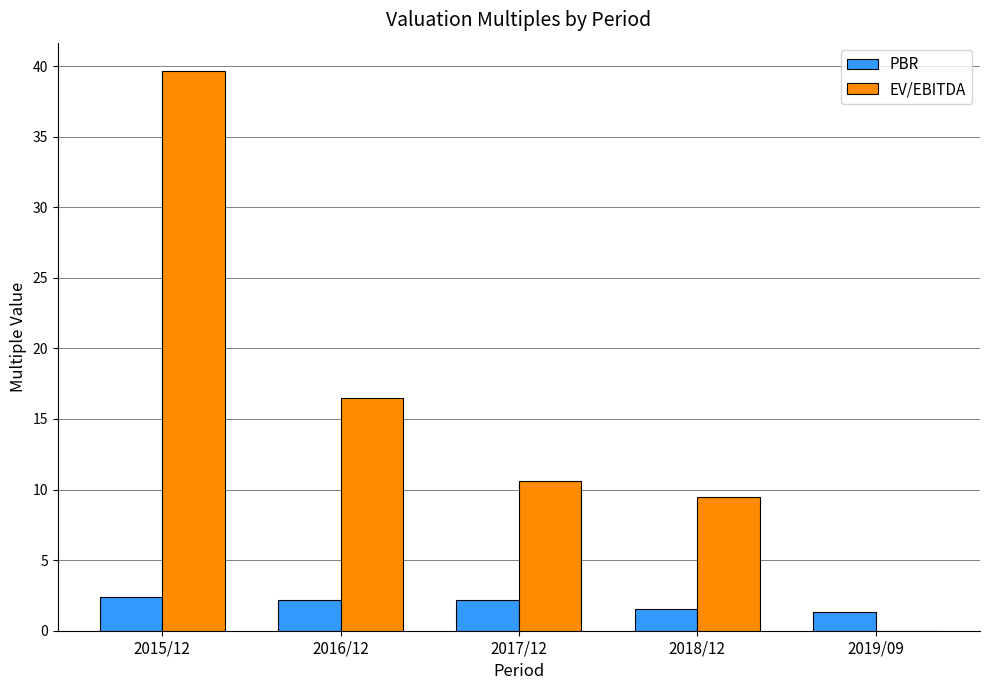

What is the approximate value of PBR at 2015/12?

2.4